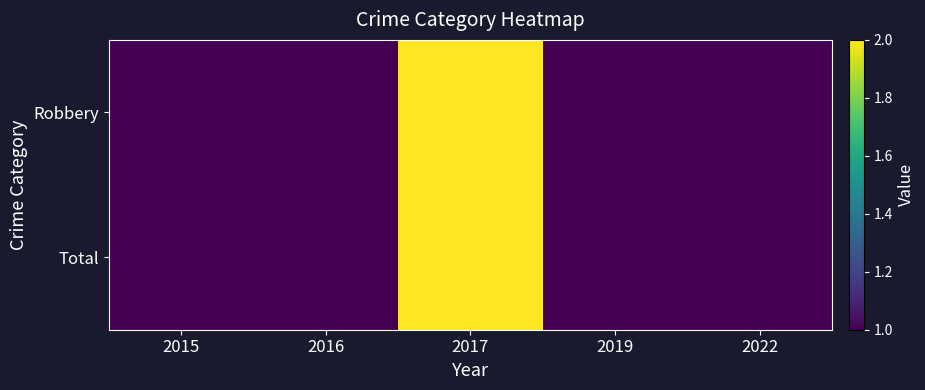

Between 2015 and 2022, which series saw the biggest shift?

Robbery